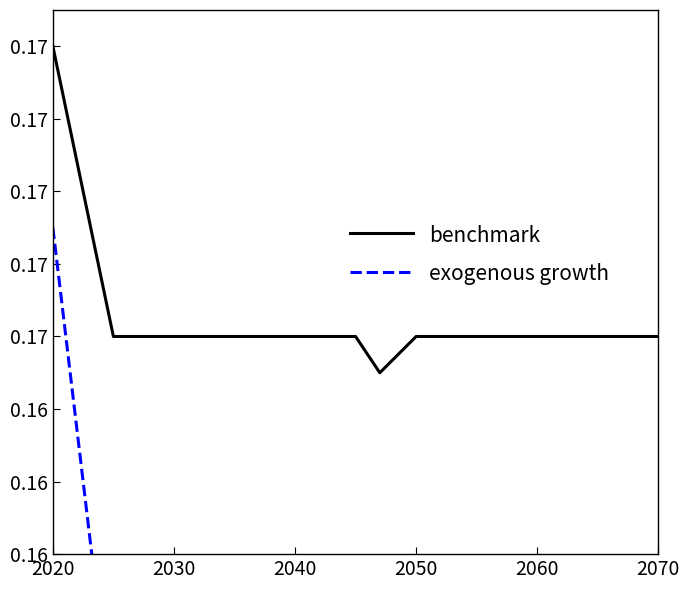

True or false: exogenous growth and benchmark cross at least once.

False